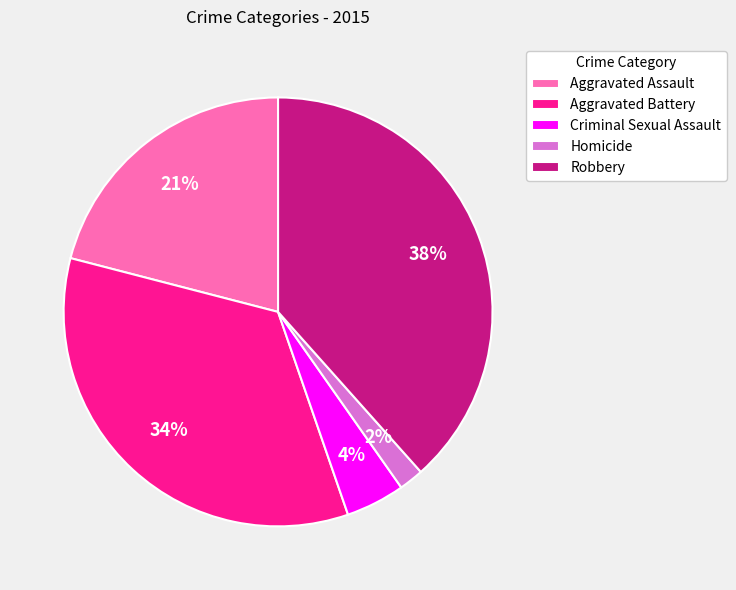

What is the smallest slice in the pie chart?

Homicide